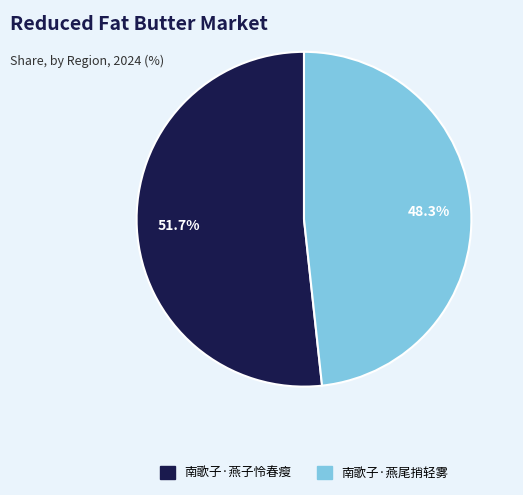

Which slice is the largest?

南歌子·燕子怜春瘦